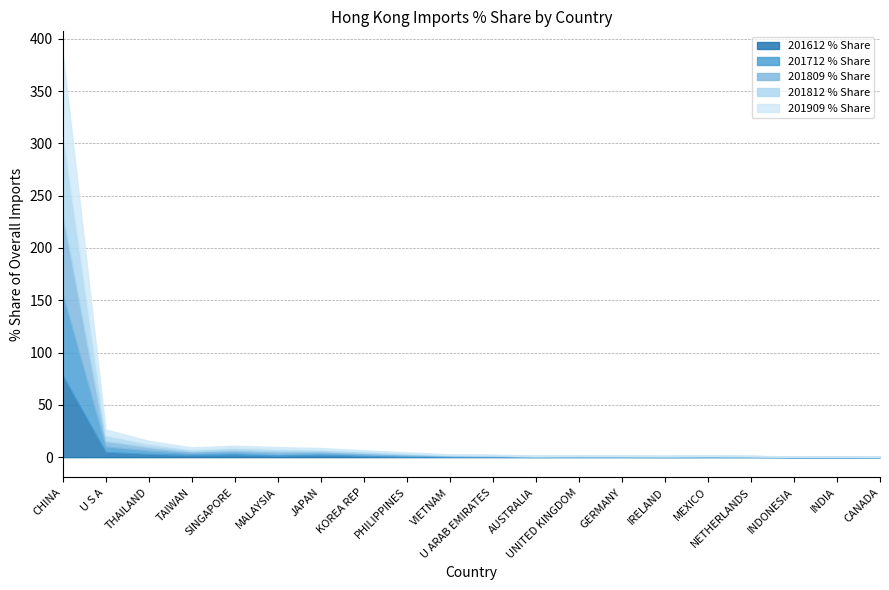

Which series ends up on top after the final intersection of 201812 % Share and 201909 % Share?

201812 % Share